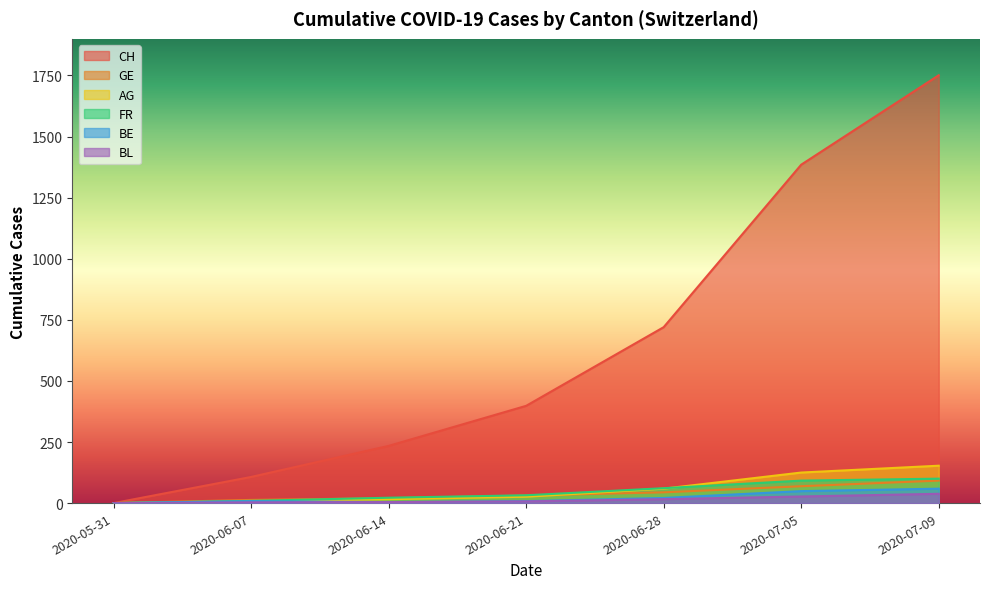

Where is FR nearest to the value 50?

2020-06-28